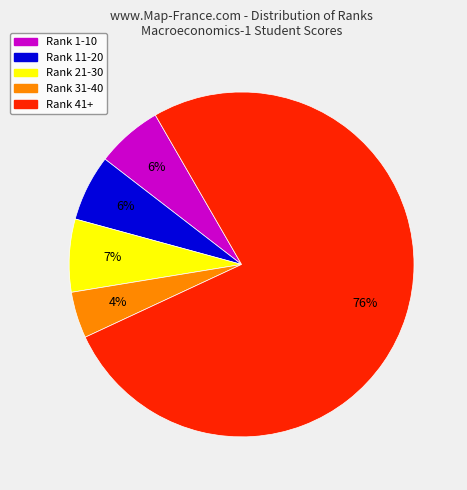

To the nearest percent, what is the average slice percentage?

20%